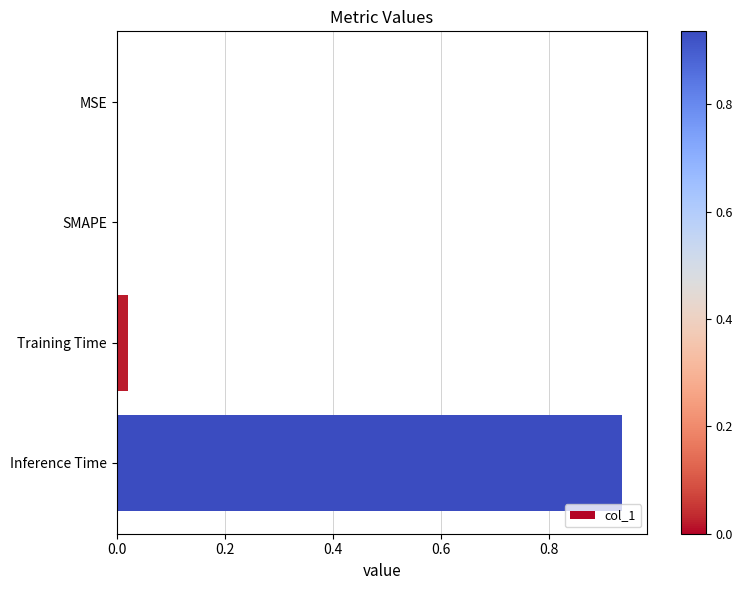

True or false: the data shows 0.3 at MSE.

False